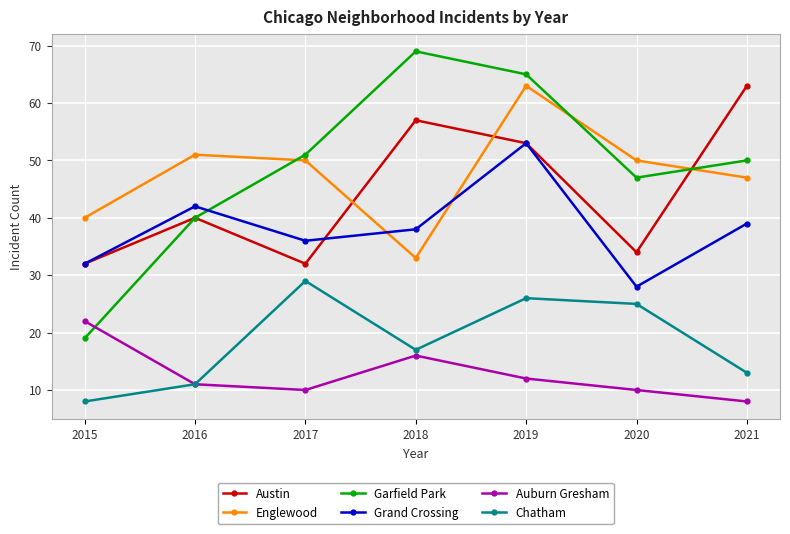

What is the approximate value of Grand Crossing at 2017, to the nearest 5?

35